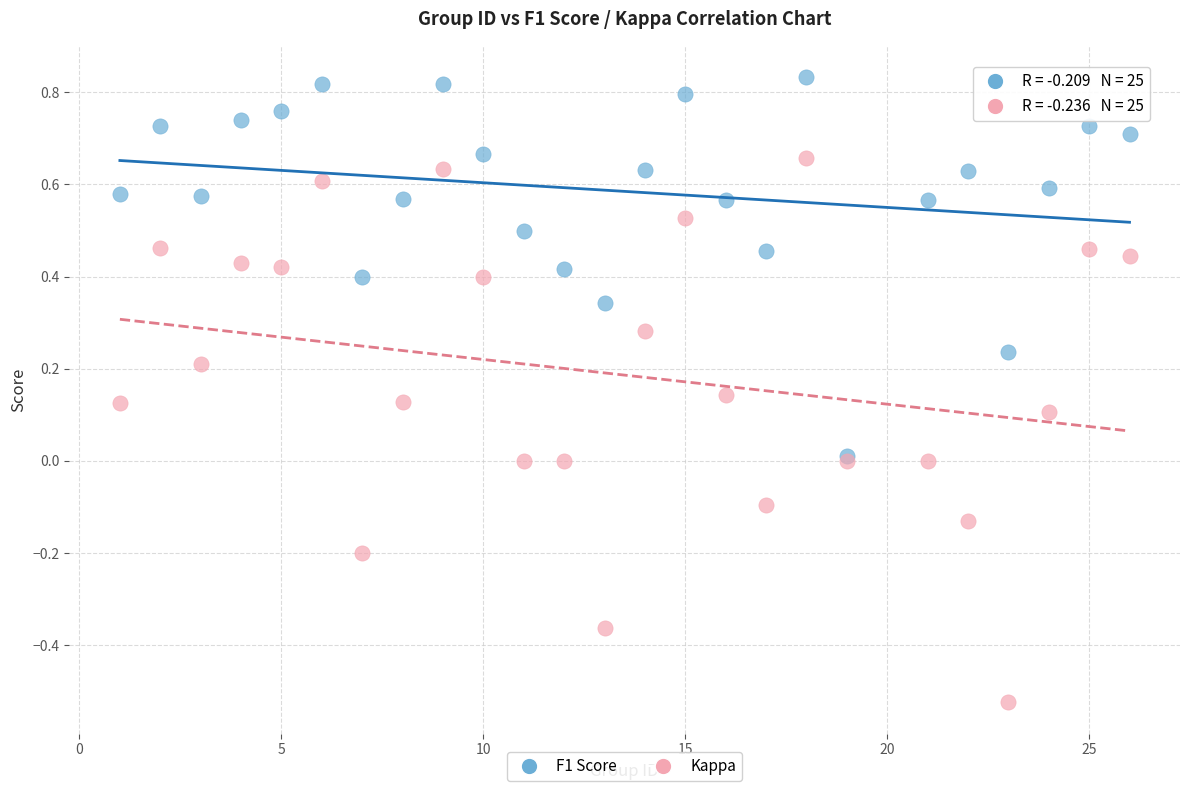

What are all the series names shown in the legend?

F1 Score, Kappa